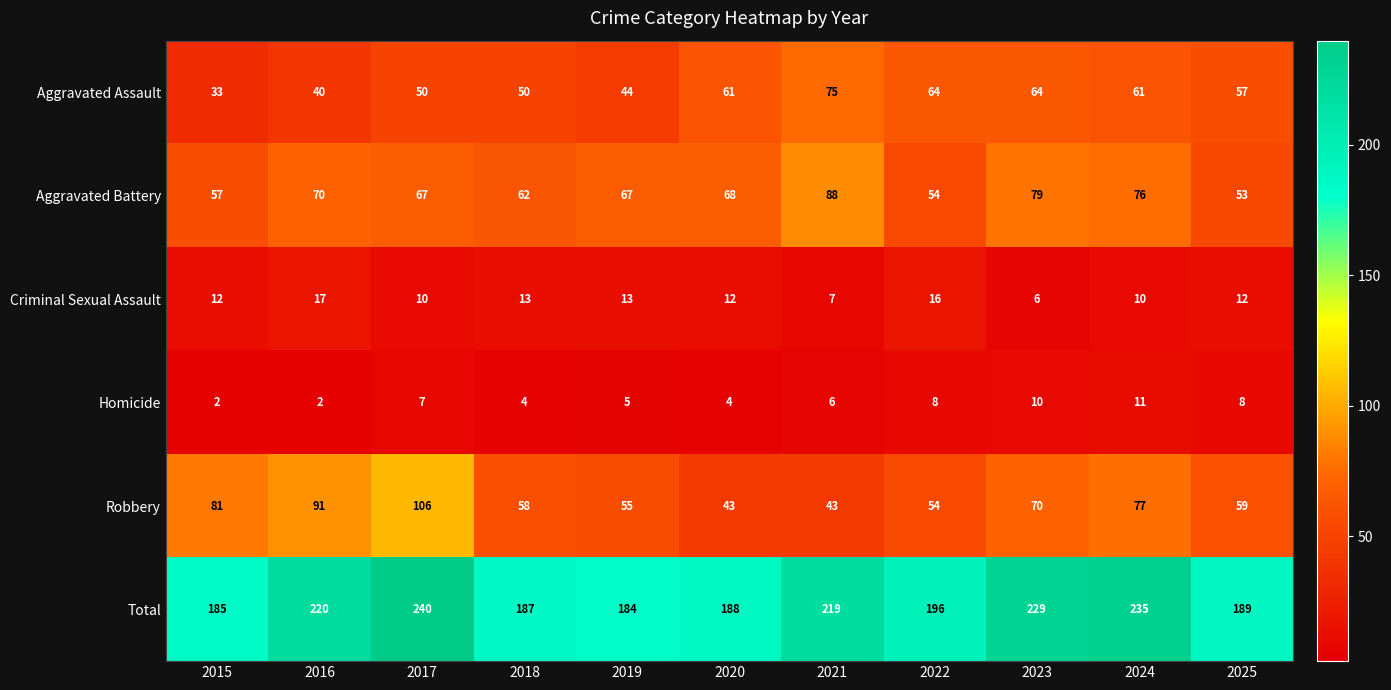

At which label does Homicide first exceed 6?

2017